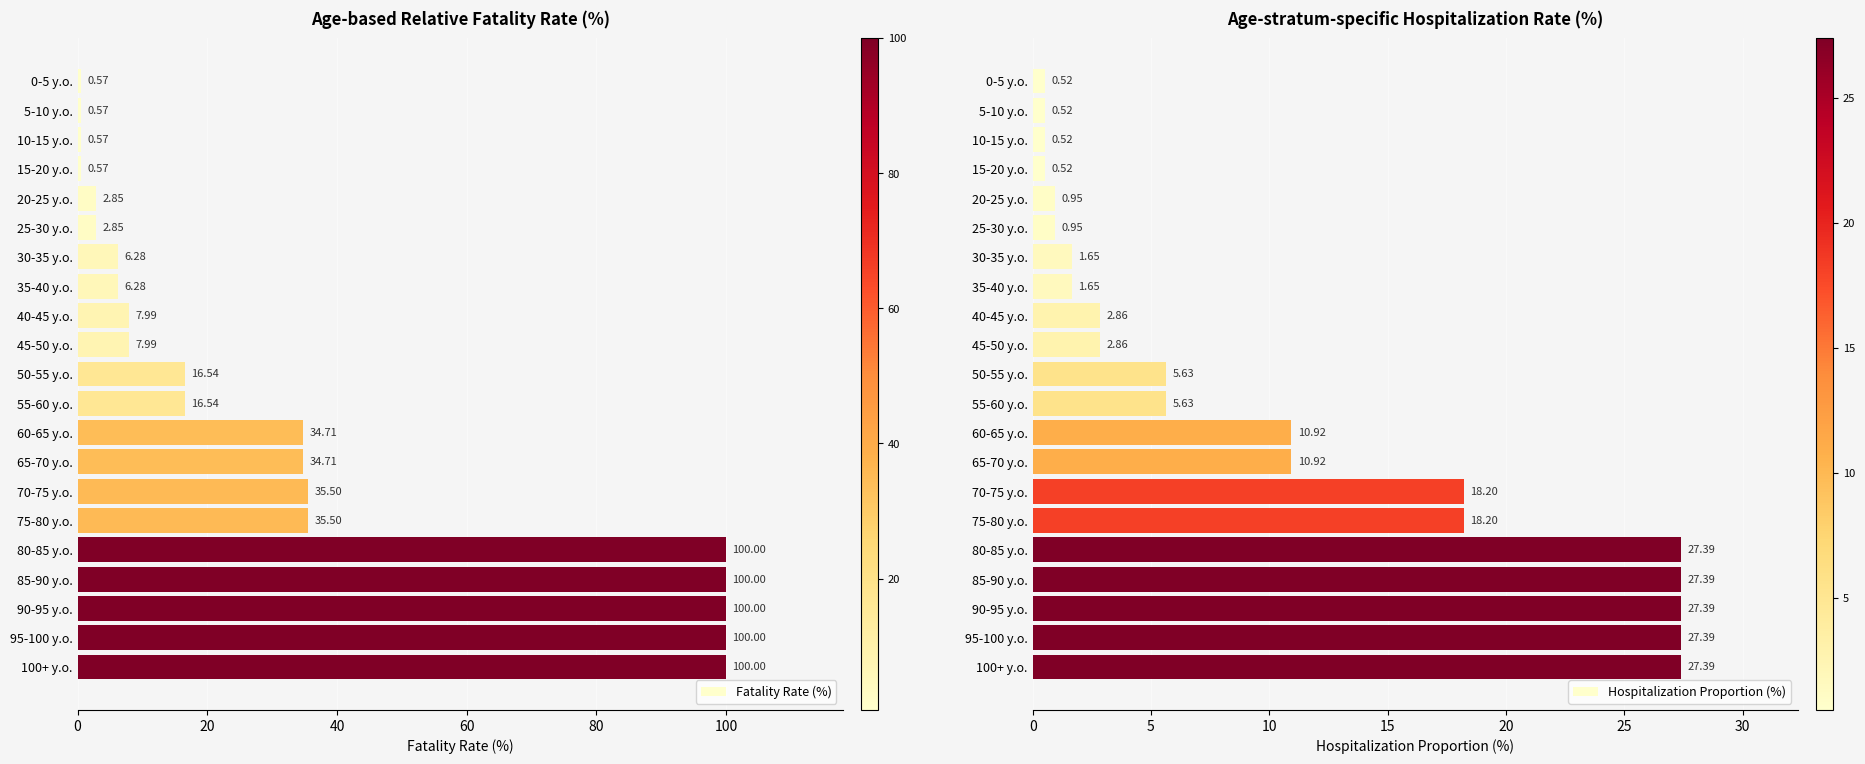

What is the sum of all Fatality Rate (%) values?

710.0